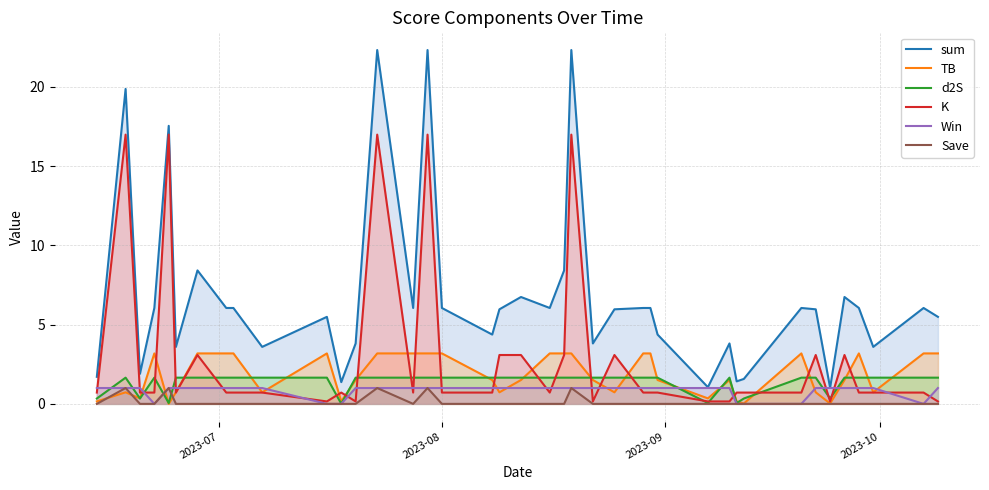

True or false: K and sum intersect in this chart.

False